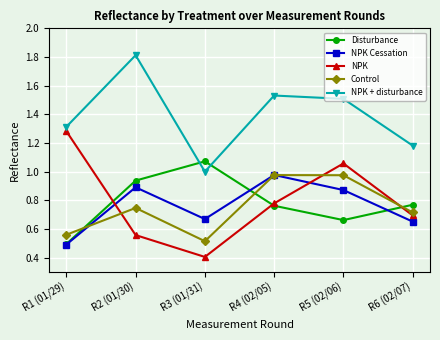

True or false: Control and NPK intersect in this chart.

True